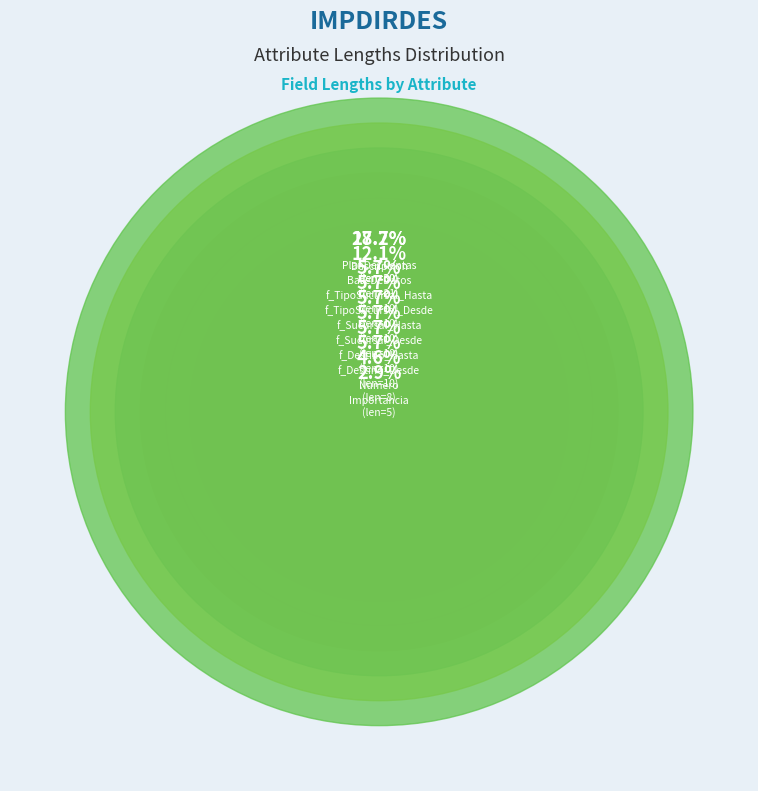

True or false: Observacion accounts for 0% of the total.

True